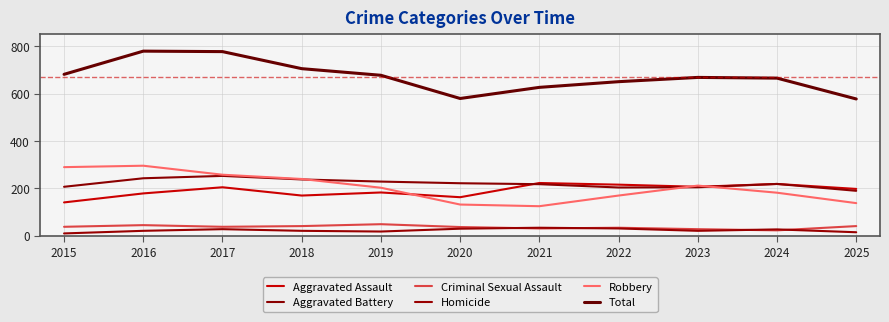

Is this an area chart (filled region under the line)?

No